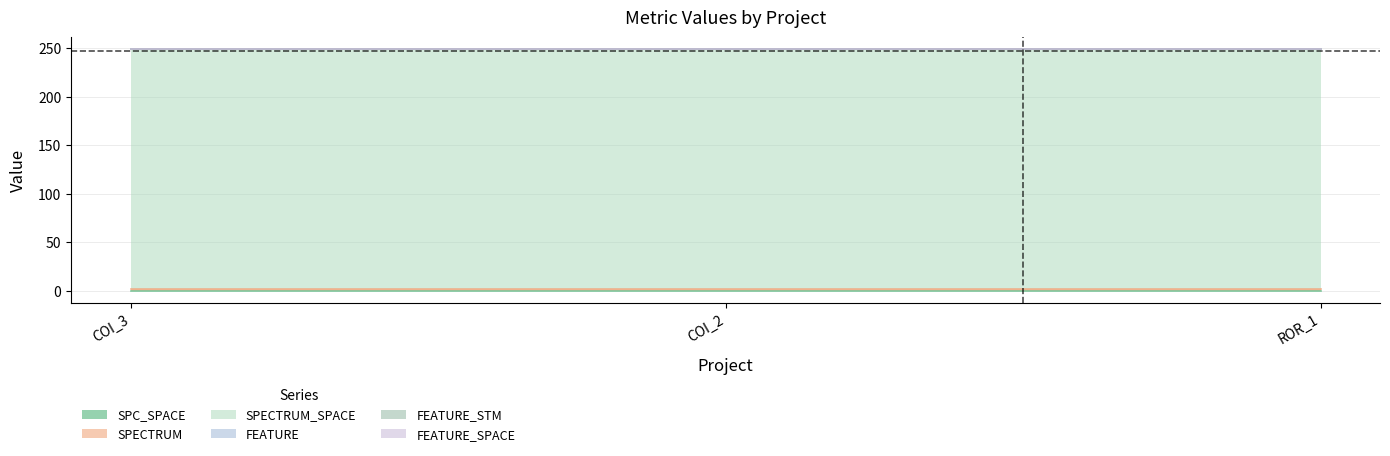

At which category does the chart reach its minimum across all series?

AutoResponder.EmailSystem.Client.COI_3